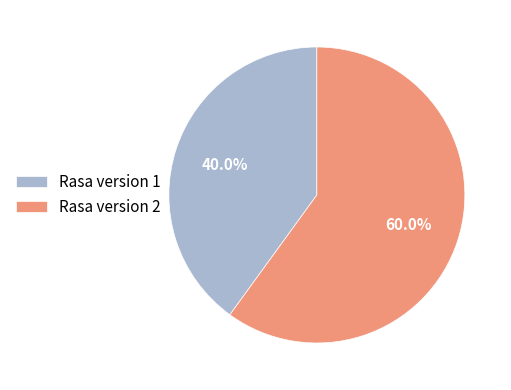

Is it true that Rasa version 1 is 46% of the pie?

False